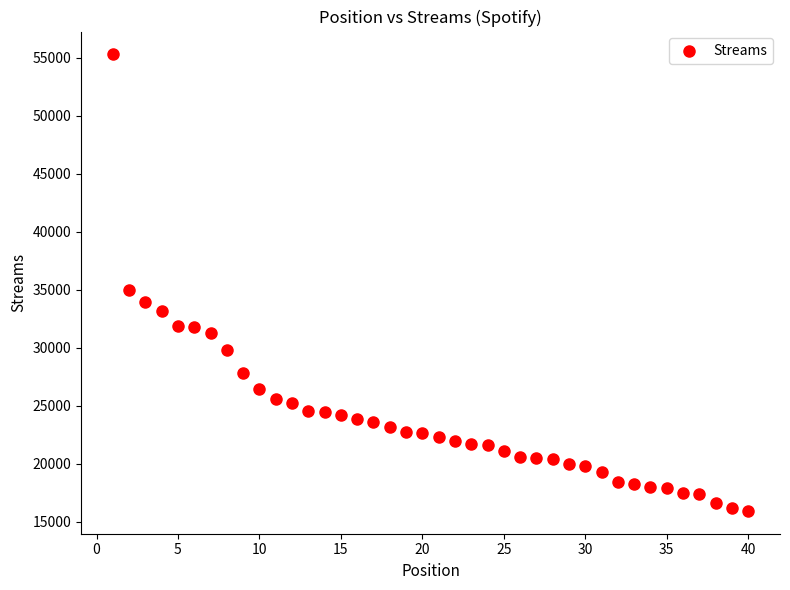

What is the range of X values (max minus min)?

39